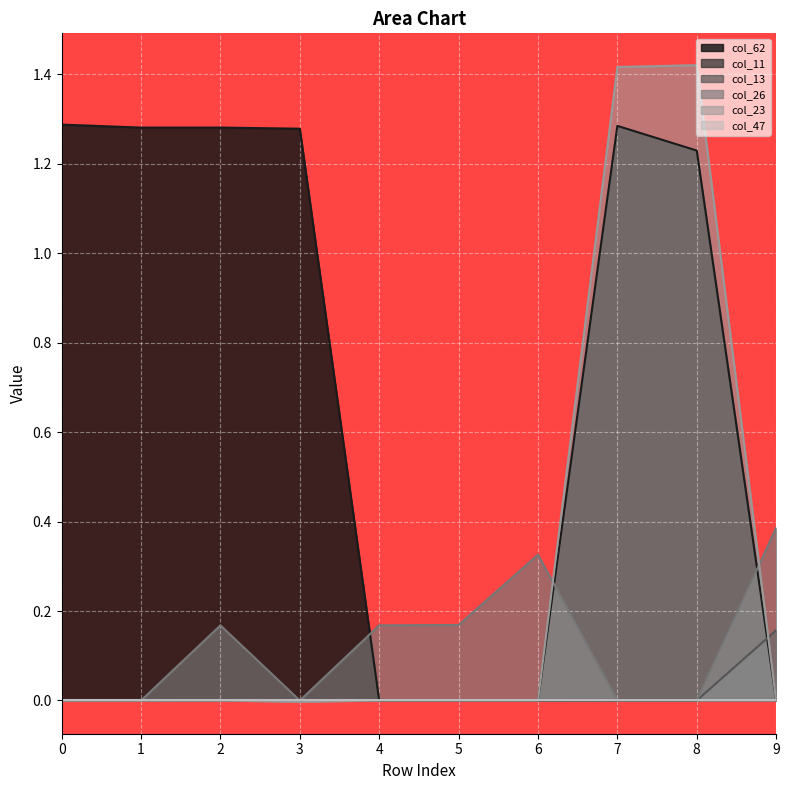

The col_62 series shows 1.3 at 7. True or false?

True